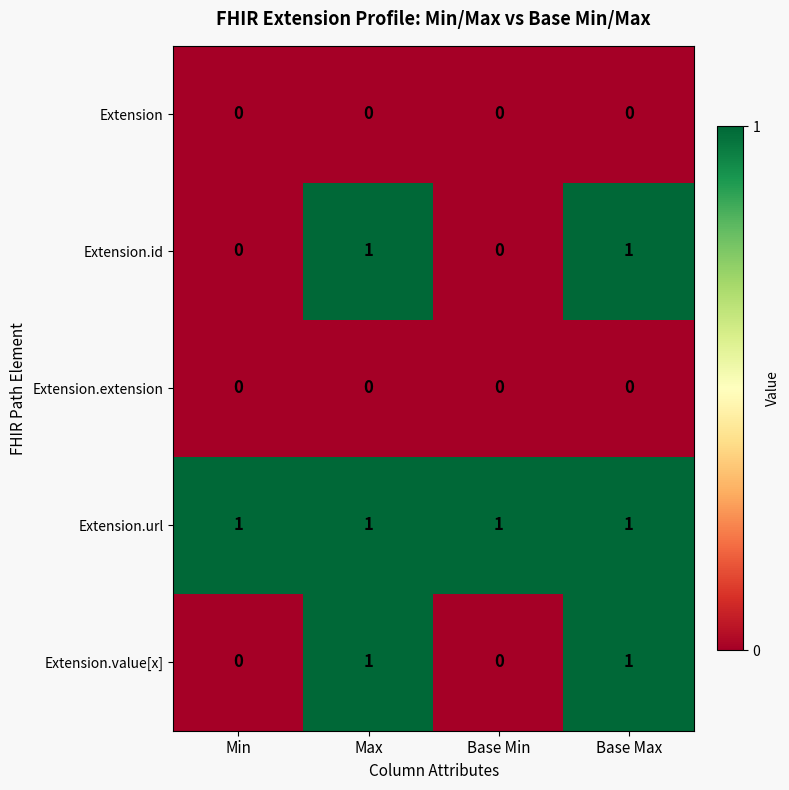

The value of Extension.value[x] at Base Min is 0. True or false?

True